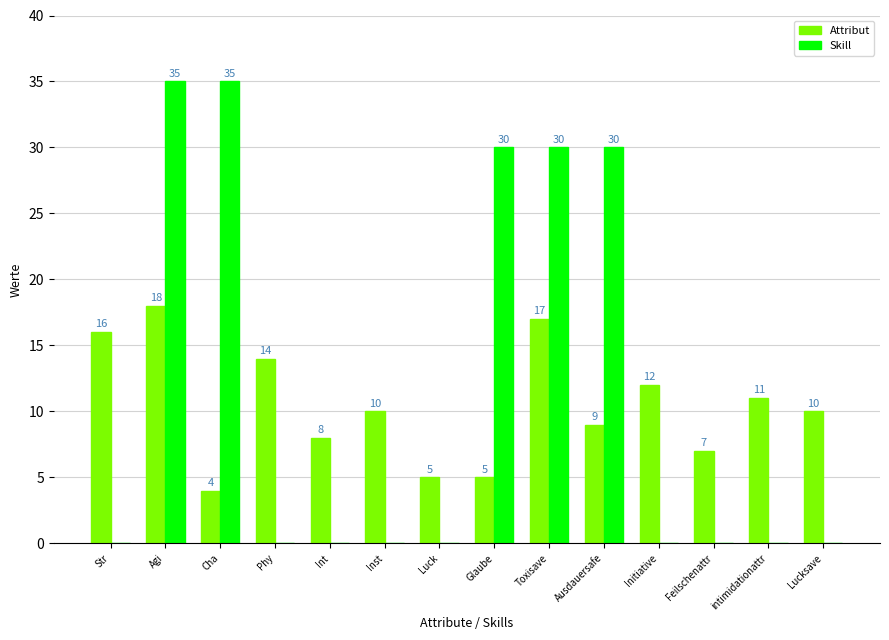

True or false: Skill has a value of -24 at Phy.

False